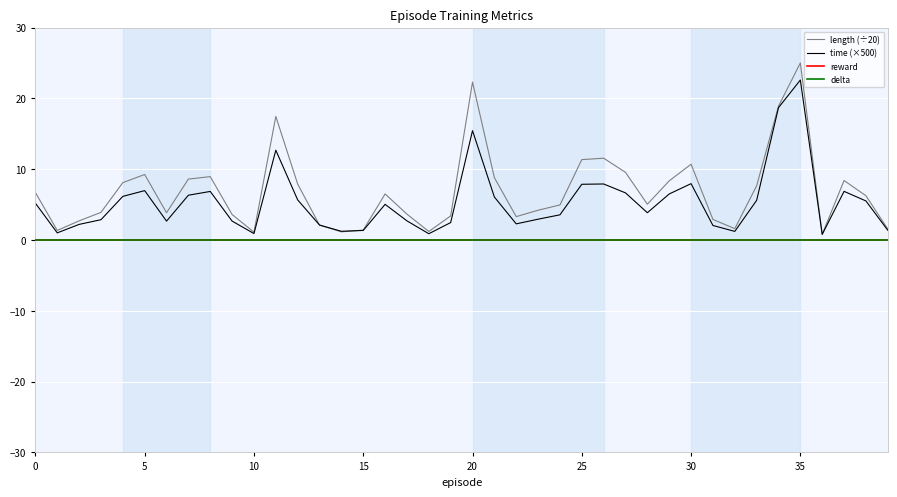

At how many categories does at least one series exceed 7?

17